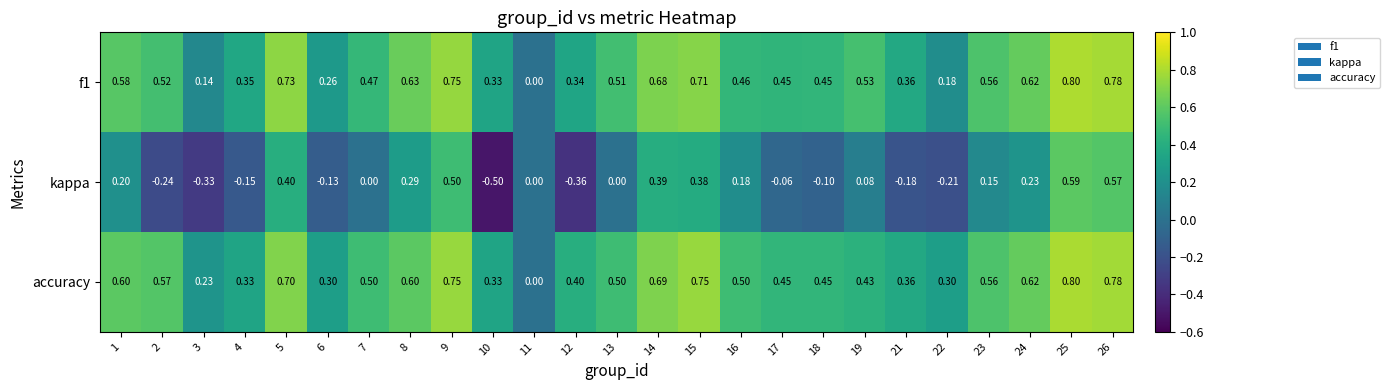

Which series changed the most between 16 and 21?

kappa